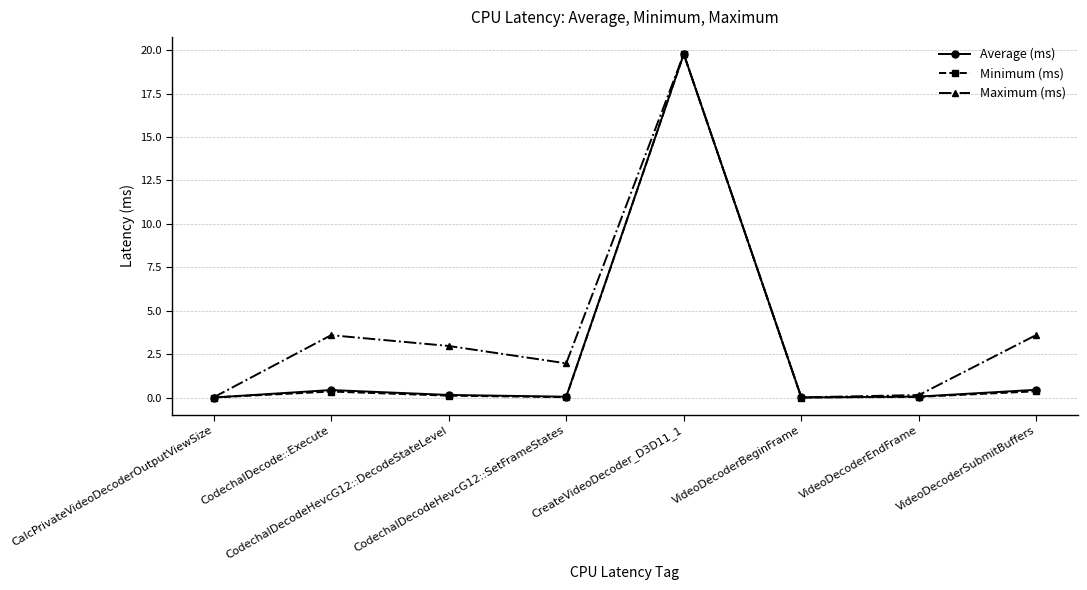

What is the average value of the Maximum (ms) series?

4.0